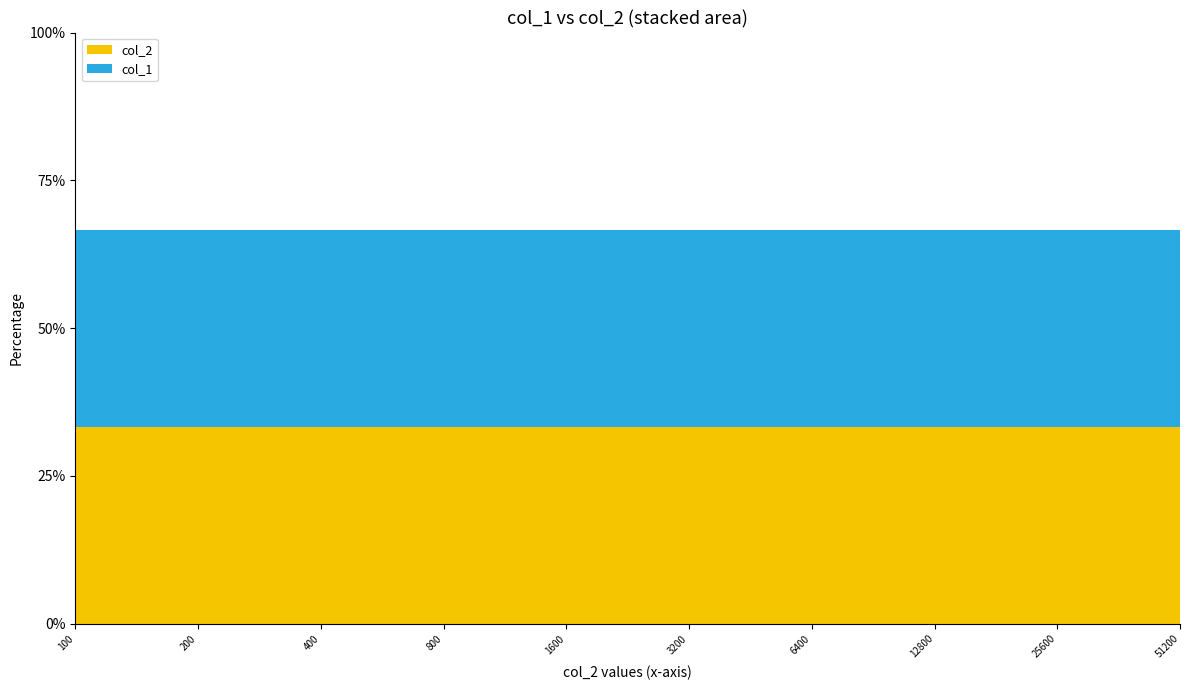

Reading left to right, extract all data points from this chart.

col_2: 100.0	200.0	400.0	800.0	1600.0	3200.0	6400.0	12800.0	25600.0	51200.0
col_1: 200.0	400.0	800.0	1600.0	3200.0	6400.0	12800.0	25600.0	51200.0	102400.1